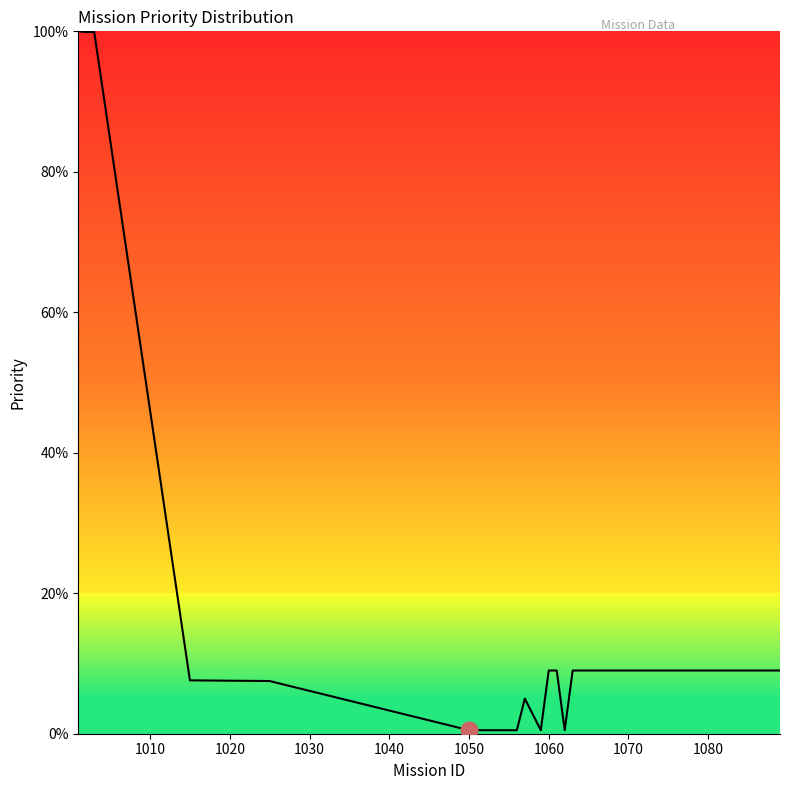

What is the greatest value displayed?

100.0